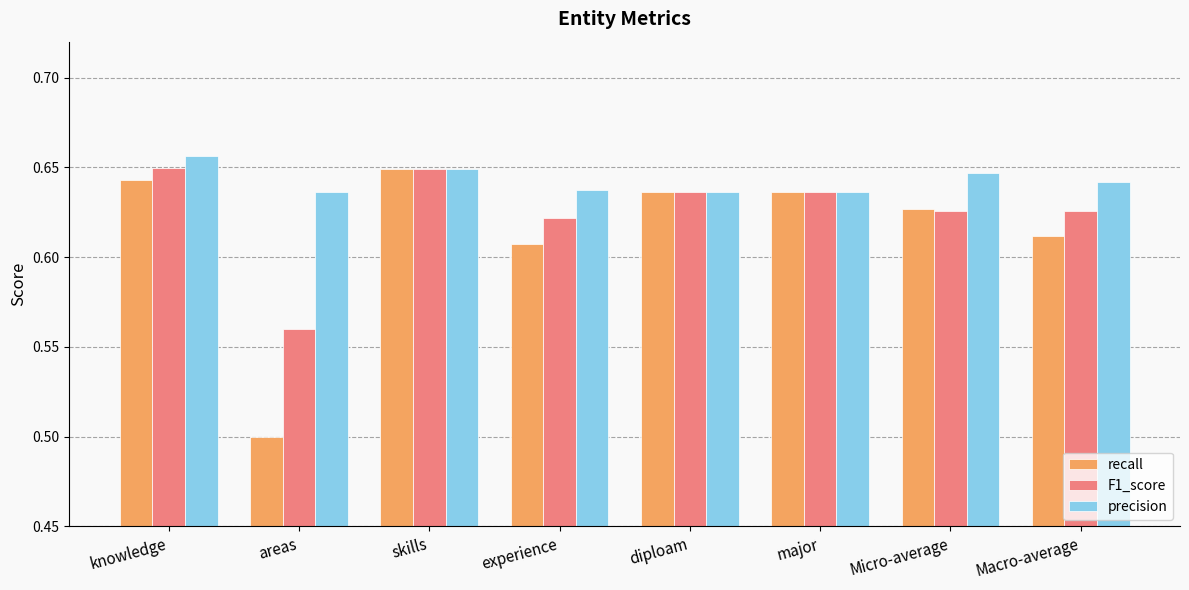

Count the recall values in the range 0 to 1.

8